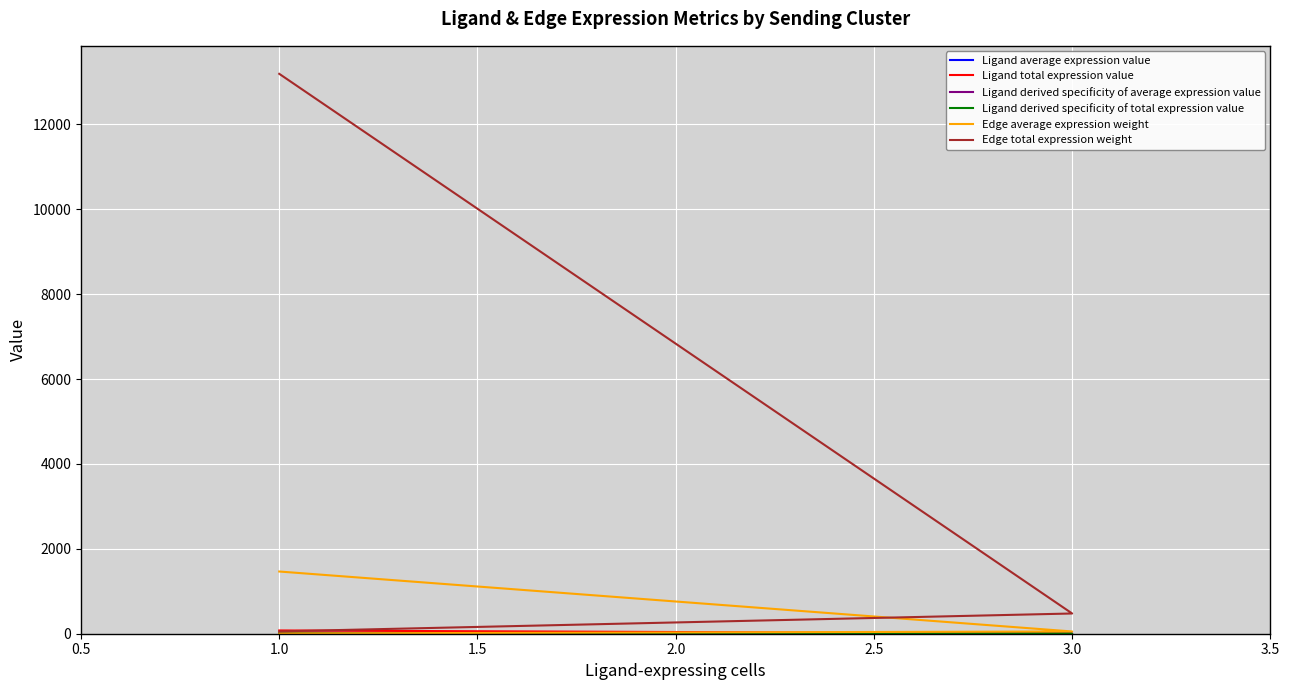

The Ligand derived specificity of total expression value series shows 0.0 at 3.0. True or false?

True